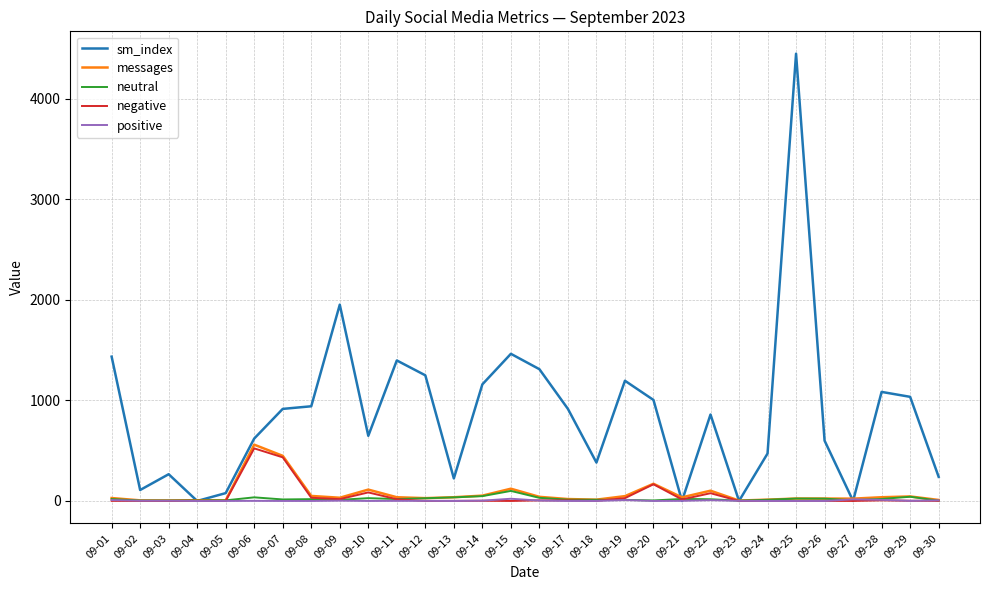

The value of negative at 09-03 is 0. True or false?

True